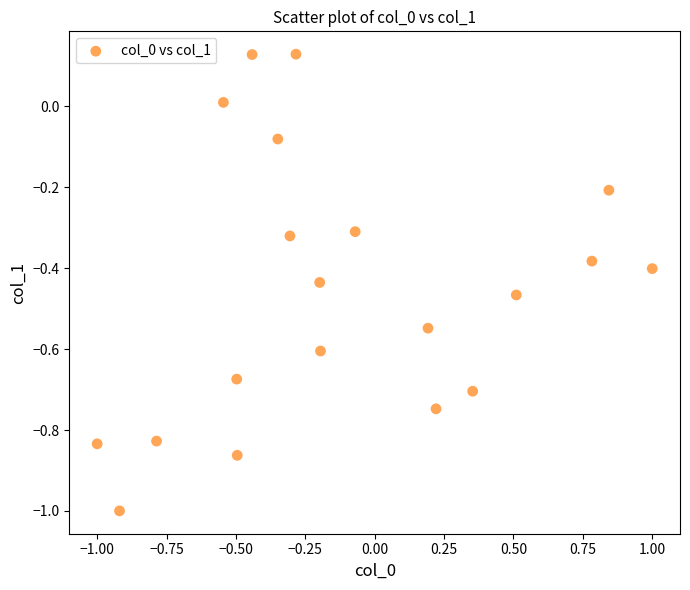

What is the range of X values (max minus min)?

2.0